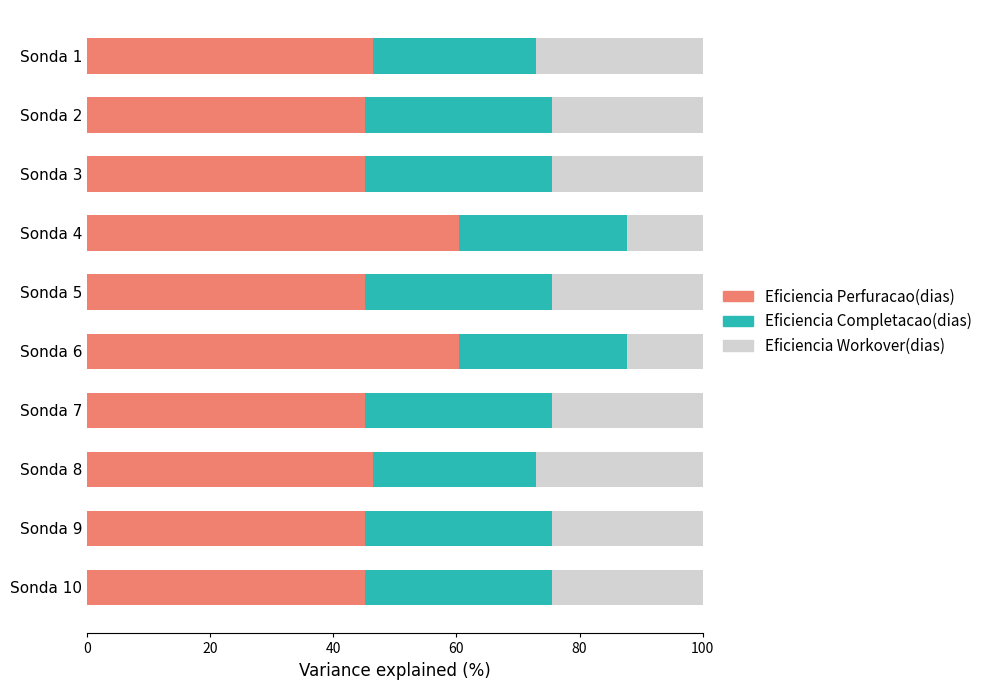

What is the minimum value for Eficiencia Perfuracao(dias)?

45.1